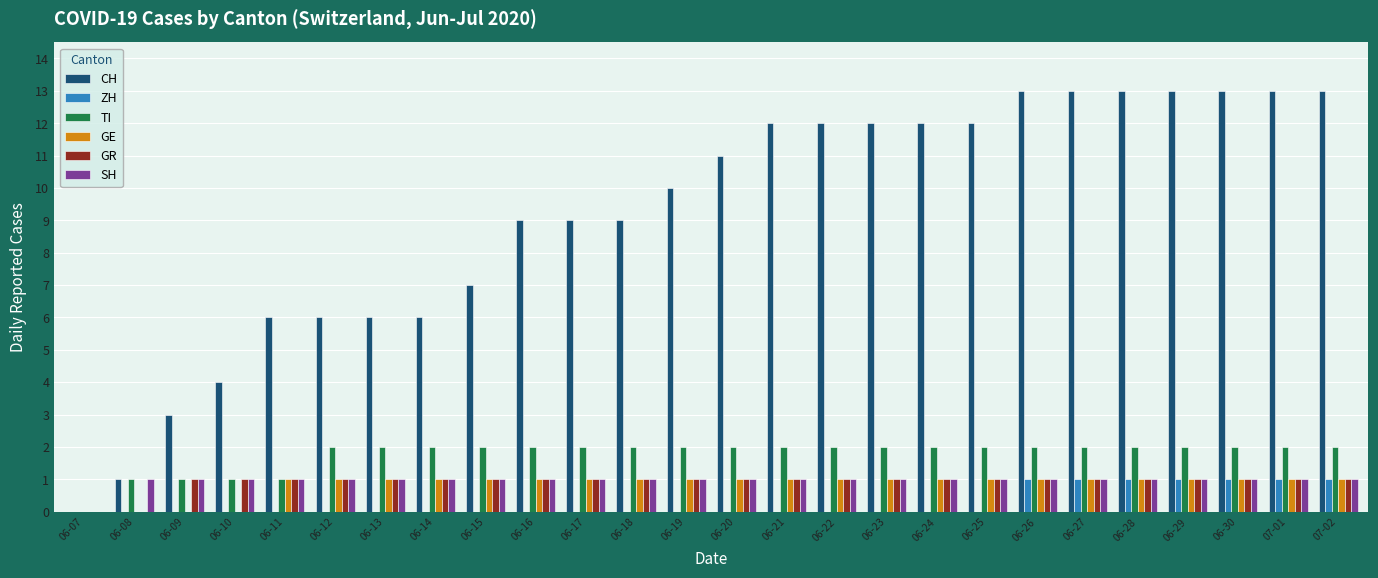

Which series has the largest total across all categories?

CH